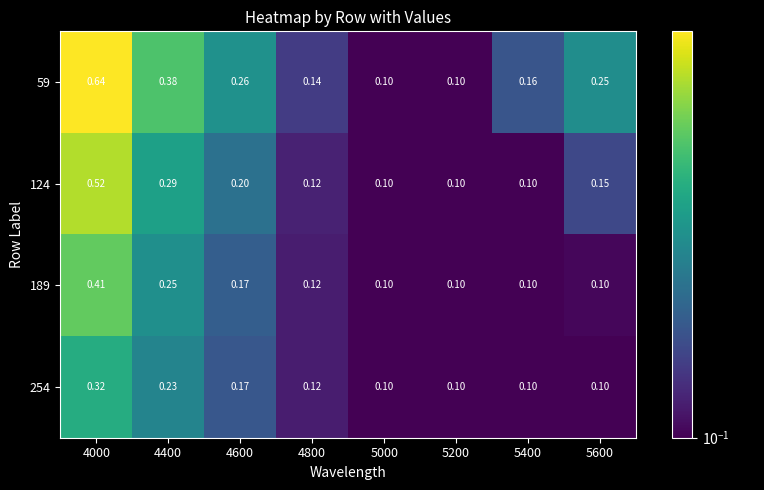

Count the number of data series in this chart.

4